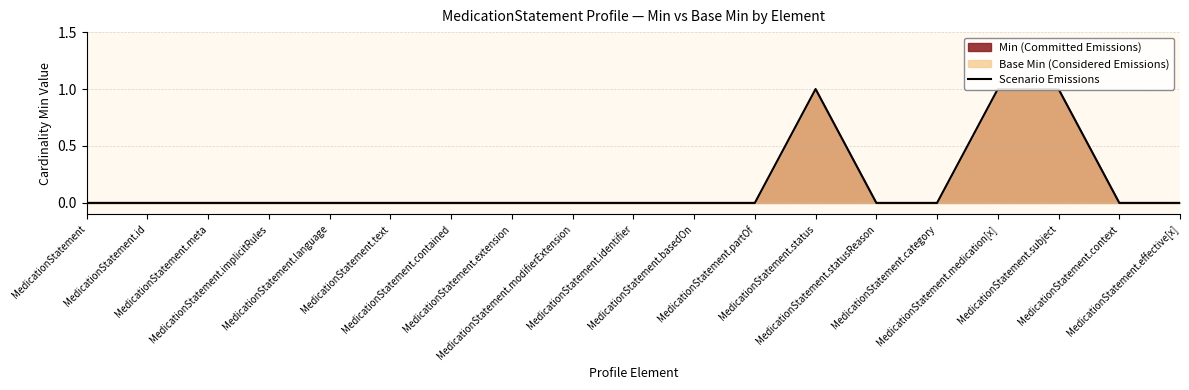

At which label is the value closest to 0?

MedicationStatement